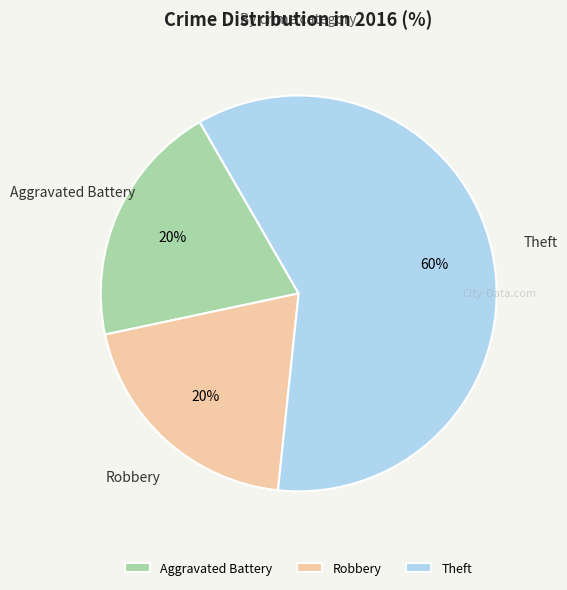

To the nearest percent, what is the combined percentage of Theft and Aggravated Battery?

80%